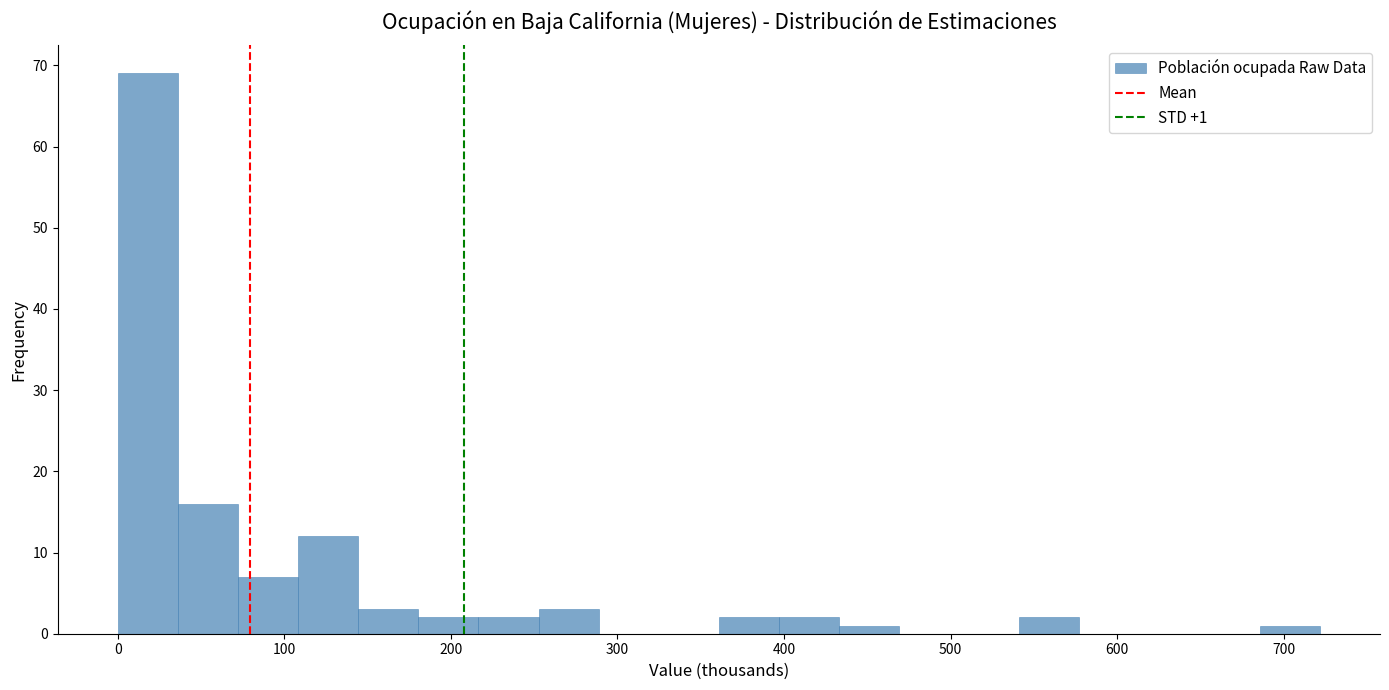

Around what value on the x-axis is the tallest bar? Give the approximate position of its centre, as read against the axis.

20